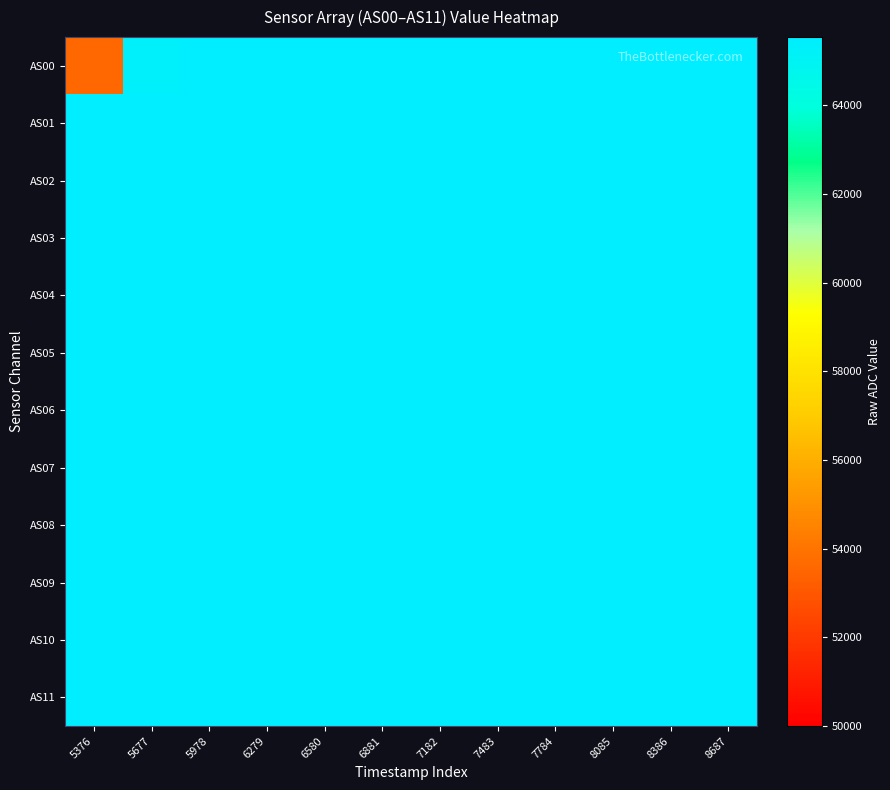

Reading left to right, what are all the values shown in this chart?

AS00: 5376=53521	5677=65352	5978=65535	6279=65535	6580=65535	6881=65535	7182=65535	7483=65535	7784=65535	8085=65535	8386=65535	8687=65535
AS01: 5376=65535	5677=65535	5978=65535	6279=65535	6580=65535	6881=65535	7182=65535	7483=65535	7784=65535	8085=65535	8386=65535	8687=65535
AS02: 5376=65535	5677=65535	5978=65535	6279=65535	6580=65535	6881=65535	7182=65535	7483=65535	7784=65535	8085=65535	8386=65535	8687=65535
AS03: 5376=65535	5677=65535	5978=65535	6279=65535	6580=65535	6881=65535	7182=65535	7483=65535	7784=65535	8085=65535	8386=65535	8687=65535
AS04: 5376=65535	5677=65535	5978=65535	6279=65535	6580=65535	6881=65535	7182=65535	7483=65535	7784=65535	8085=65535	8386=65535	8687=65535
AS05: 5376=65535	5677=65535	5978=65535	6279=65535	6580=65535	6881=65535	7182=65535	7483=65535	7784=65535	8085=65535	8386=65535	8687=65535
AS06: 5376=65535	5677=65535	5978=65535	6279=65535	6580=65535	6881=65535	7182=65535	7483=65535	7784=65535	8085=65535	8386=65535	8687=65535
AS07: 5376=65535	5677=65535	5978=65535	6279=65535	6580=65535	6881=65535	7182=65535	7483=65535	7784=65535	8085=65535	8386=65535	8687=65535
AS08: 5376=65535	5677=65535	5978=65535	6279=65535	6580=65535	6881=65535	7182=65535	7483=65535	7784=65535	8085=65535	8386=65535	8687=65535
AS09: 5376=65535	5677=65535	5978=65535	6279=65535	6580=65535	6881=65535	7182=65535	7483=65535	7784=65535	8085=65535	8386=65535	8687=65535
AS10: 5376=65535	5677=65535	5978=65535	6279=65535	6580=65535	6881=65535	7182=65535	7483=65535	7784=65535	8085=65535	8386=65535	8687=65535
AS11: 5376=65535	5677=65535	5978=65535	6279=65535	6580=65535	6881=65535	7182=65535	7483=65535	7784=65535	8085=65535	8386=65535	8687=65535